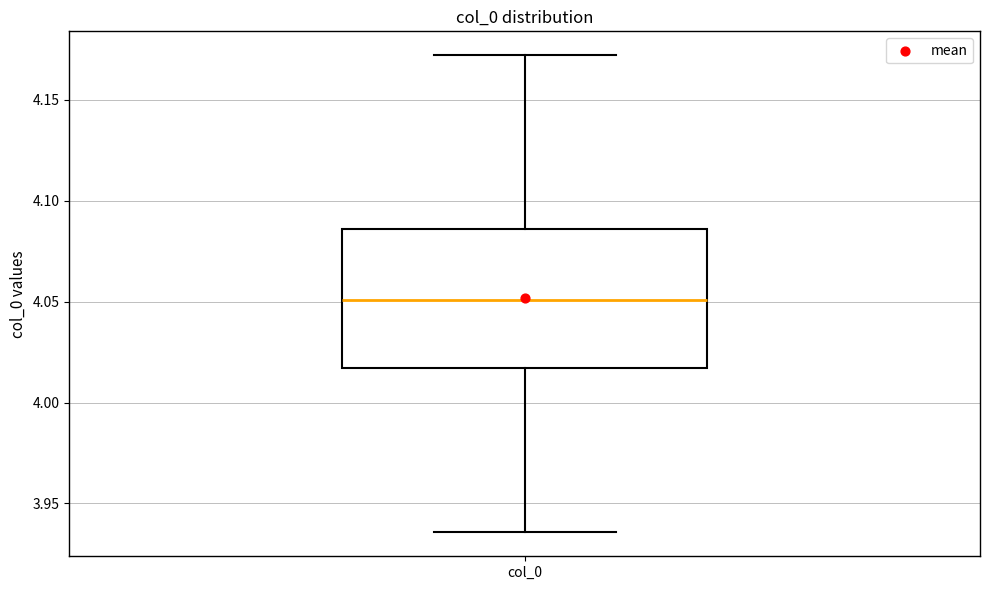

Read this box plot against the y-axis: the position of the median line, the range covered by the box, and the ends of both whiskers. The values are not printed on the chart, so give them approximately, as read against the axis.

median 4.050, box 4.015 to 4.085, whiskers 3.935 to 4.170